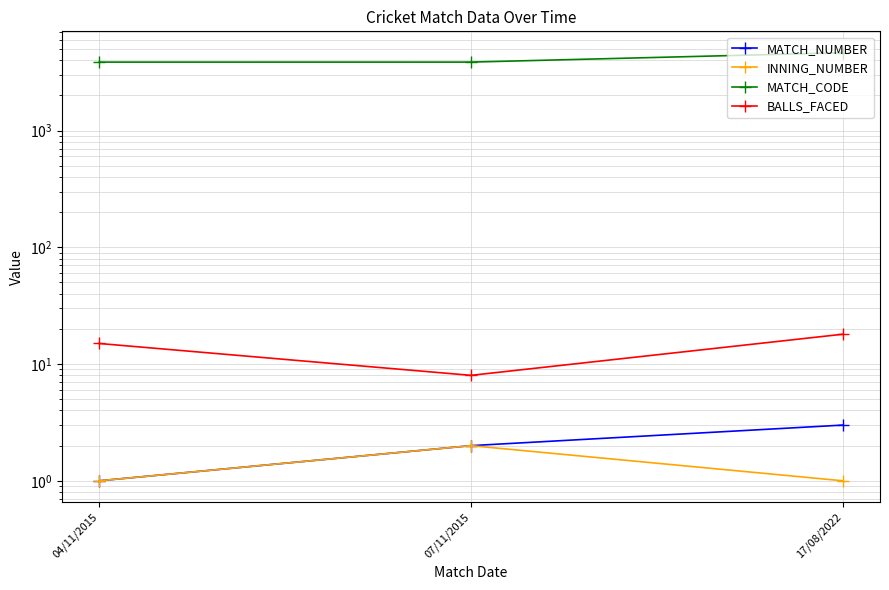

What is the total value across all series at 04/11/2015?

3870